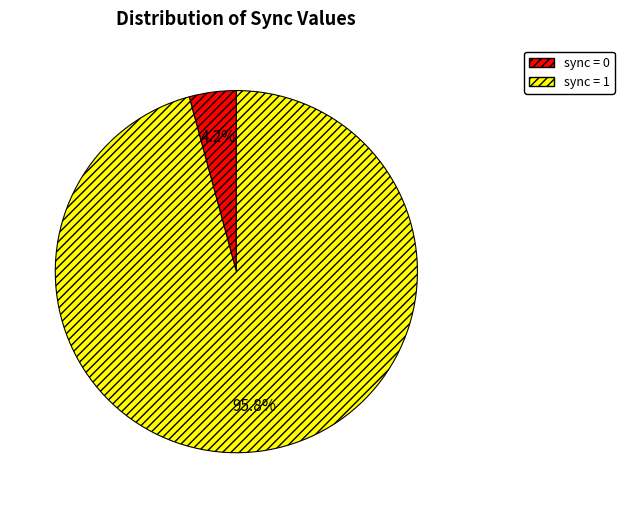

How many segments does this pie chart have?

2